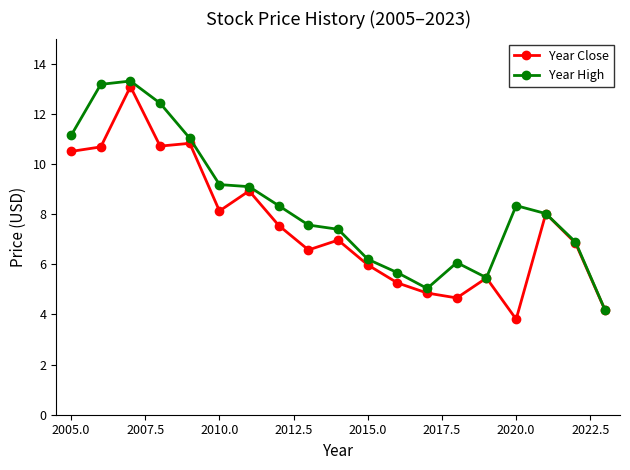

What are all the series names shown in the legend?

Year Close, Year High